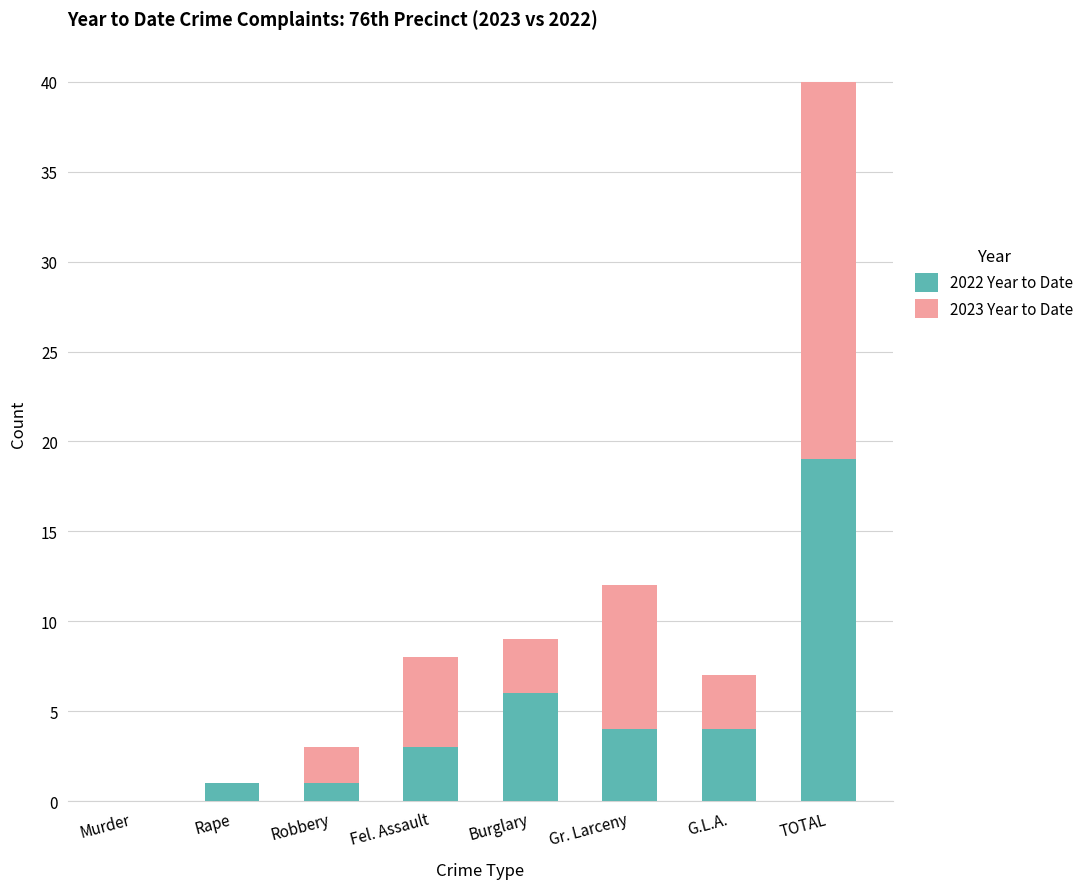

Where is 2022 Year to Date nearest to the value 9?

Burglary